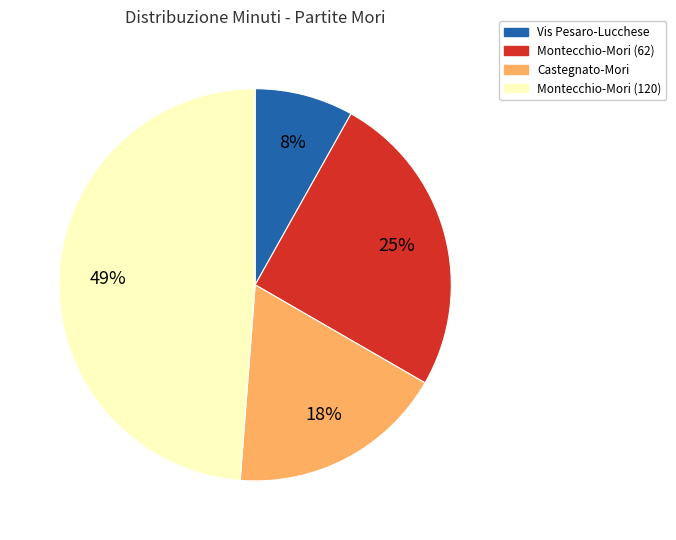

Rank the categories by value from lowest to highest.

Vis Pesaro-Lucchese, Castegnato-Mori, Montecchio-Mori (62), Montecchio-Mori (120)